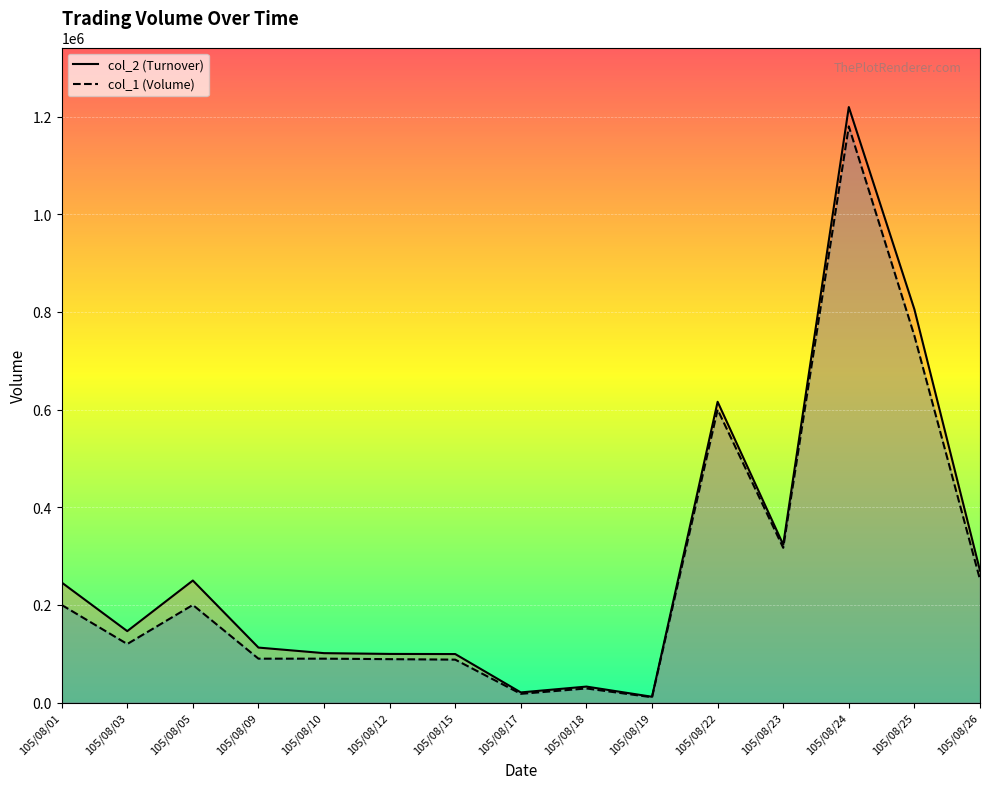

True or false: col_1 and col_2 cross at least once.

False